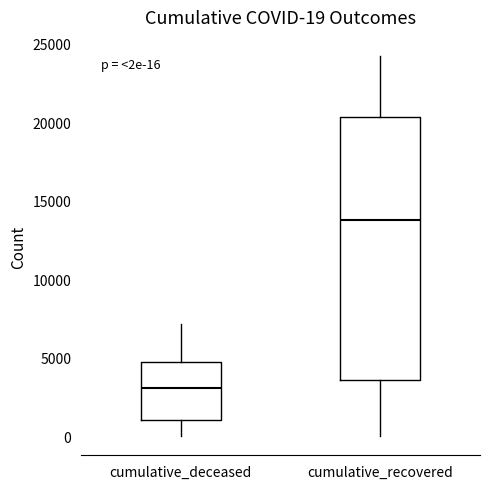

Which box's median line is the highest?

cumulative_recovered